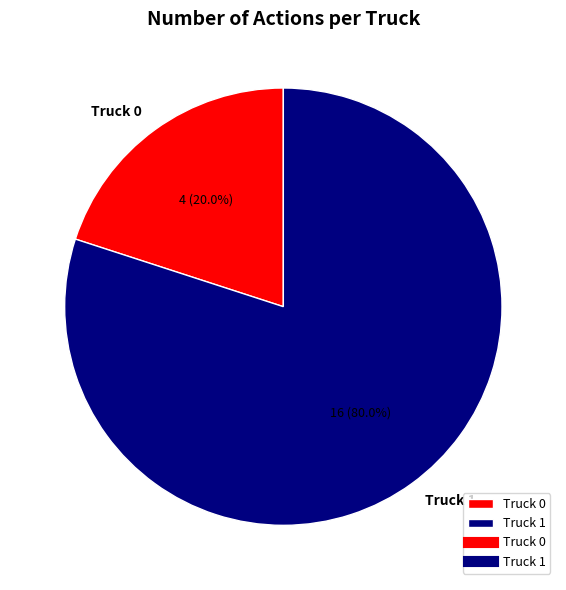

To the nearest percent, what percentage of the pie is Truck 1?

80%